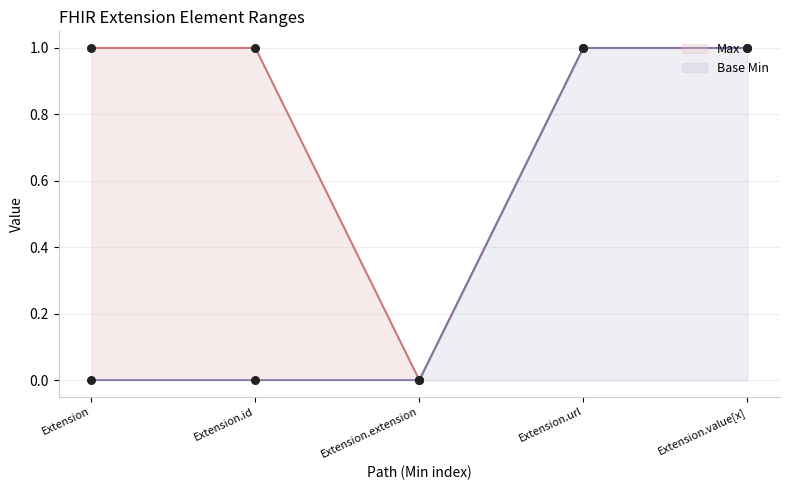

Is the value of Base Min at Extension.value[x] greater than the value of Max at Extension.extension?

Yes